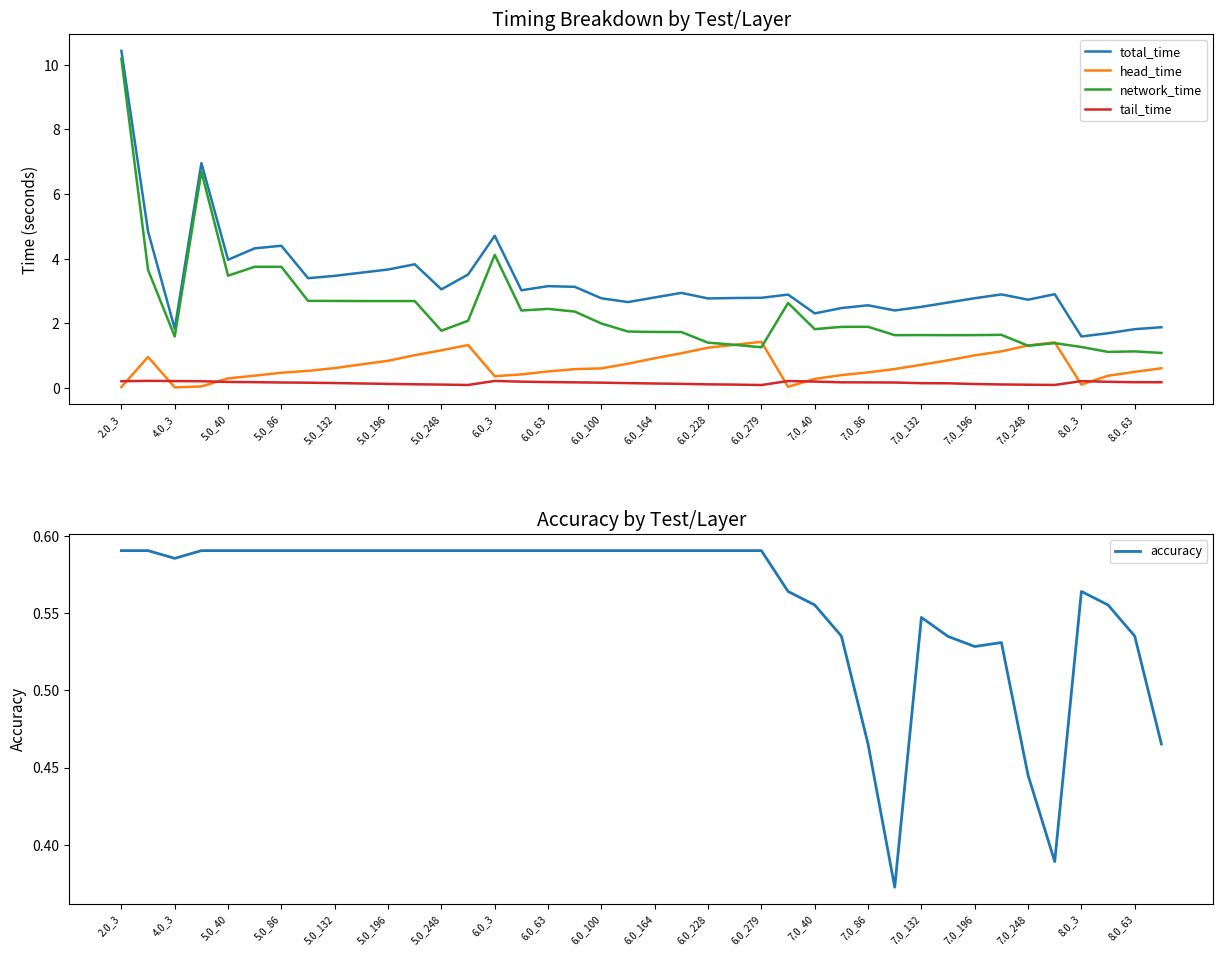

Is it true that accuracy equals 0.2 at 5.0_86?

False